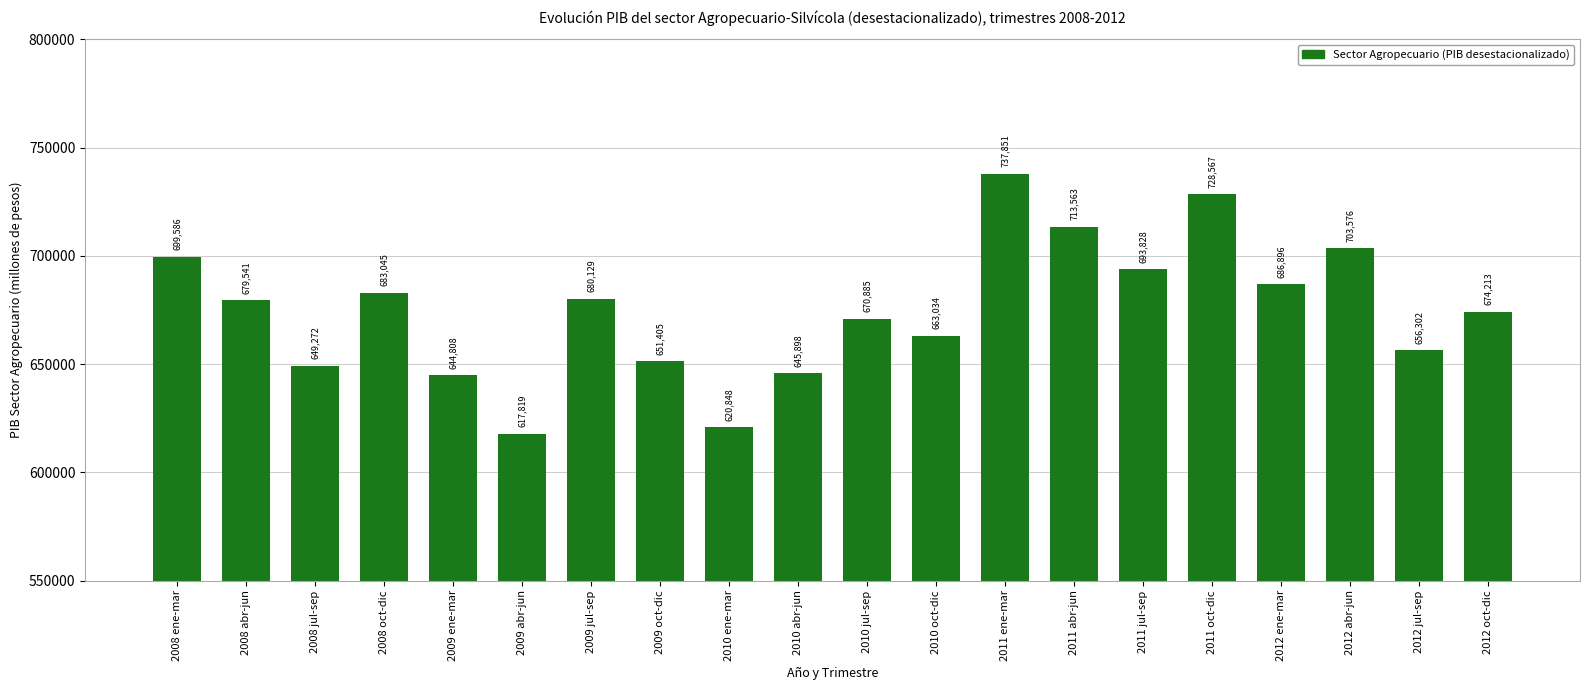

List the labels in order of value, largest first.

2011 ene-mar, 2011 oct-dic, 2011 abr-jun, 2012 abr-jun, 2008 ene-mar, 2011 jul-sep, 2012 ene-mar, 2008 oct-dic, 2009 jul-sep, 2008 abr-jun, 2012 oct-dic, 2010 jul-sep, 2010 oct-dic, 2012 jul-sep, 2009 oct-dic, 2008 jul-sep, 2010 abr-jun, 2009 ene-mar, 2010 ene-mar, 2009 abr-jun